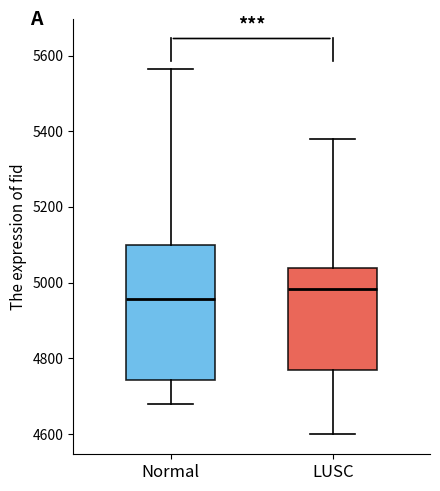

Reading left to right, transcribe this box plot: for each box, give where its median line is, the range the box spans, and where its two whiskers end, as read against the y-axis. The values are not printed on the chart, so give them approximately, as read against the axis.

Normal: median 4960, box 4740 to 5100, whiskers 4680 to 5560
LUSC: median 4980, box 4760 to 5040, whiskers 4600 to 5380